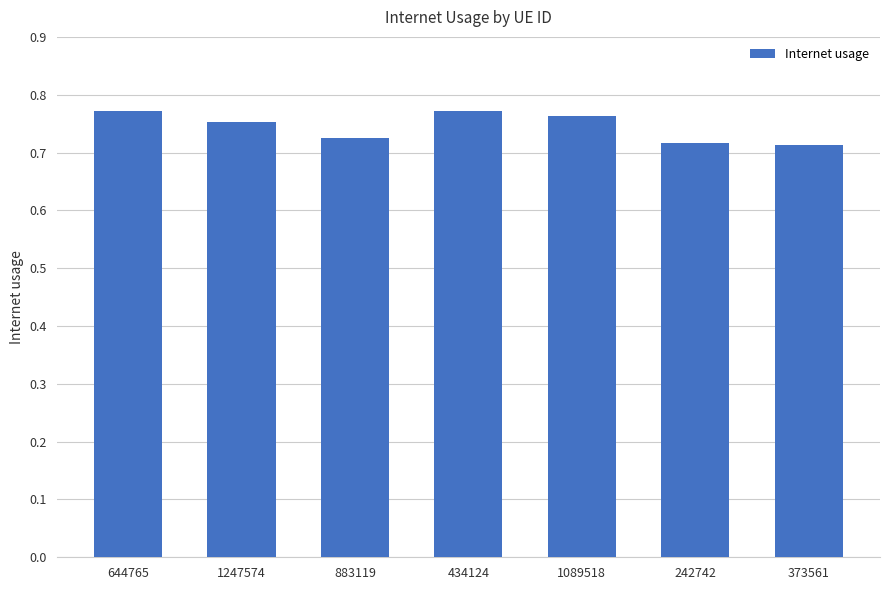

Count the values in the range 0 to 1.

7